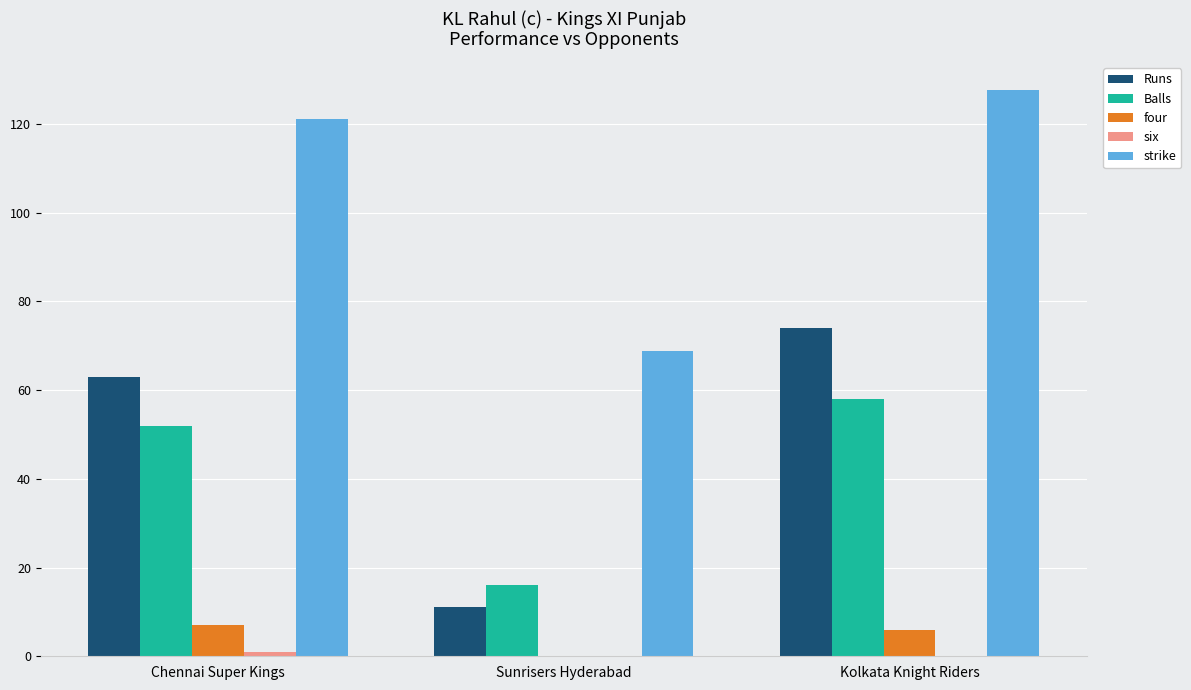

Where is Runs nearest to the value 42?

Chennai Super Kings